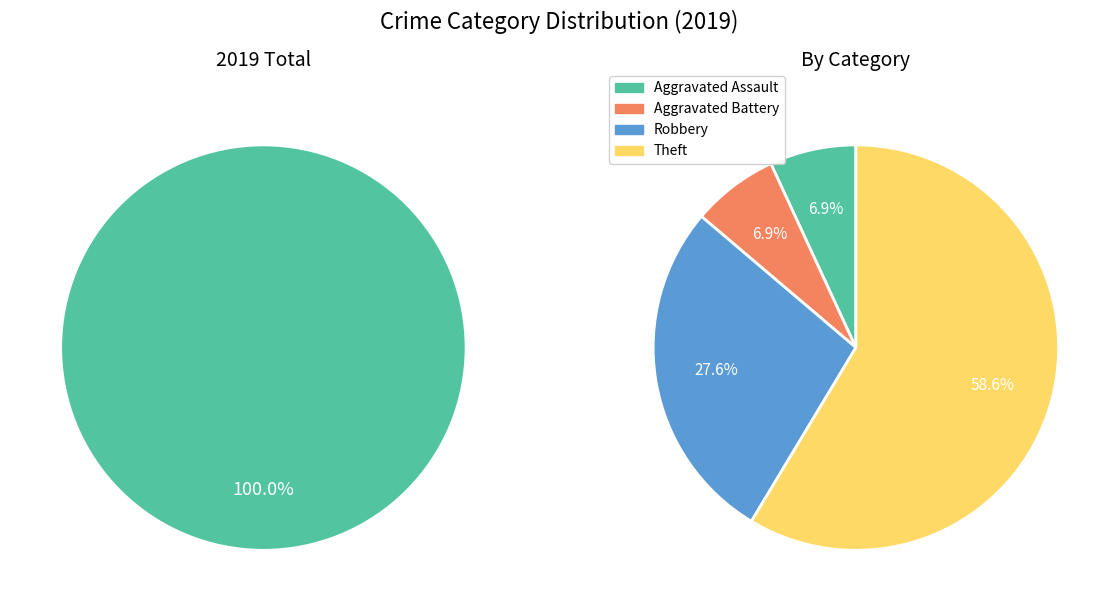

How many segments does this pie chart have?

5